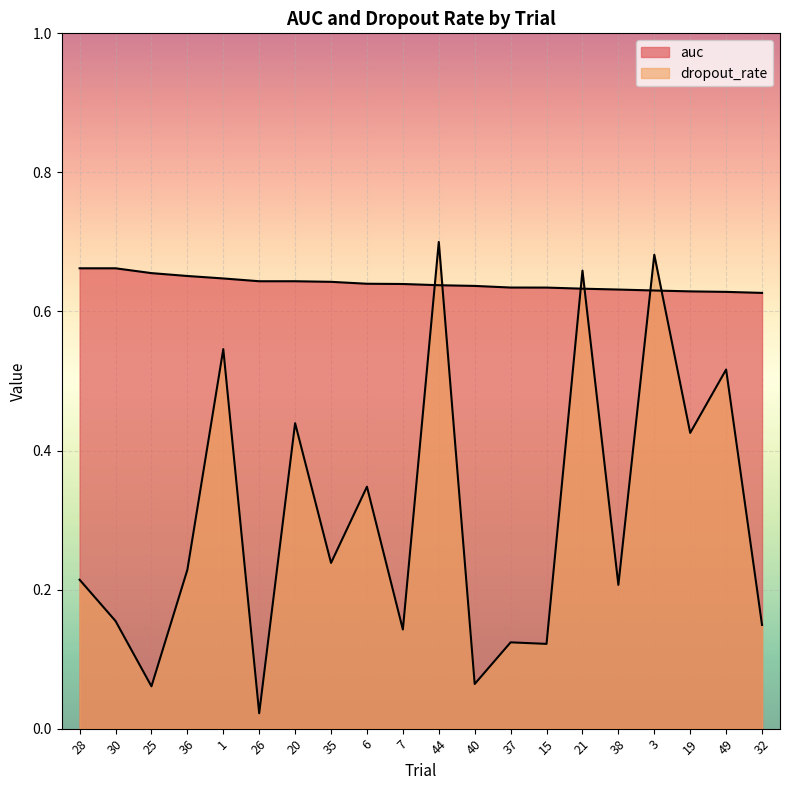

Where is the first local minimum for dropout_rate?

25